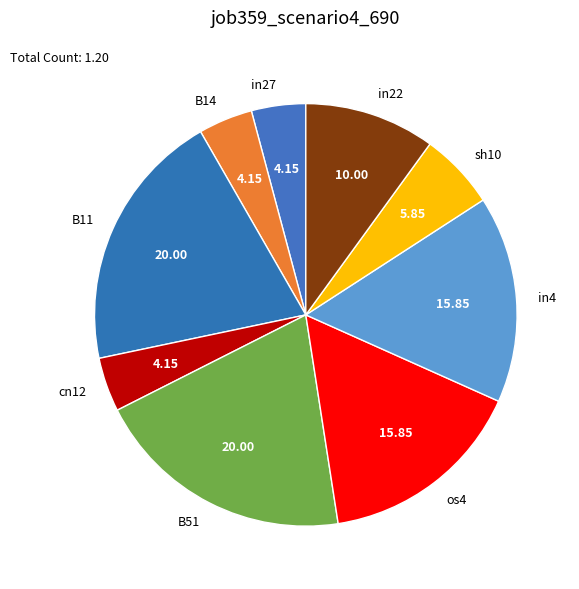

How many slices are in this pie chart?

9